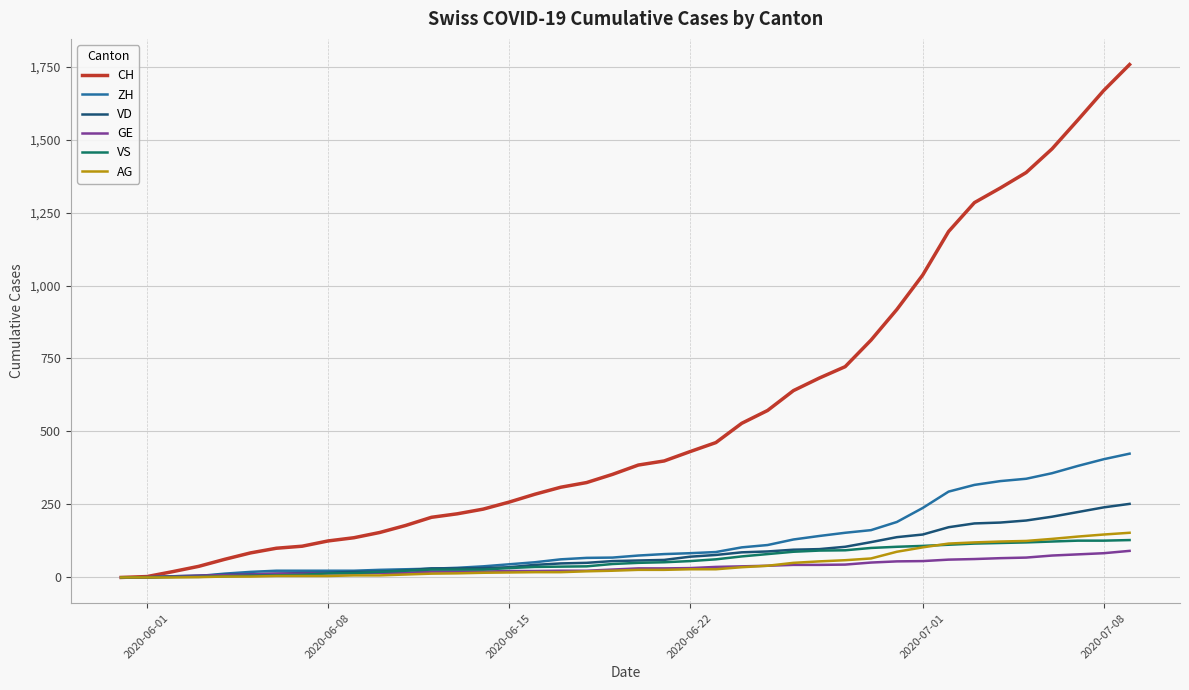

Which series has the widest spread of values?

CH